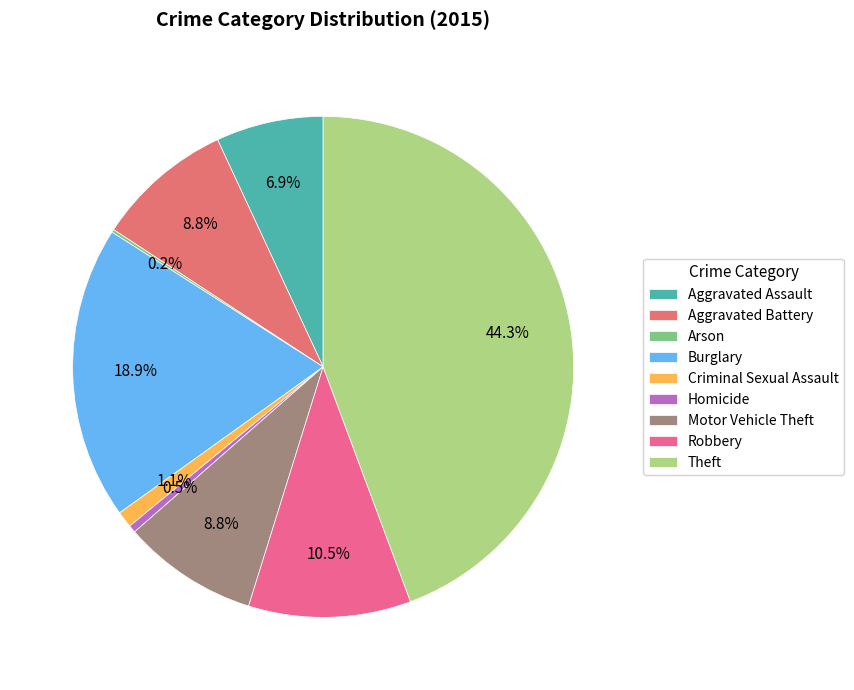

What is the smallest slice in the pie chart?

Arson